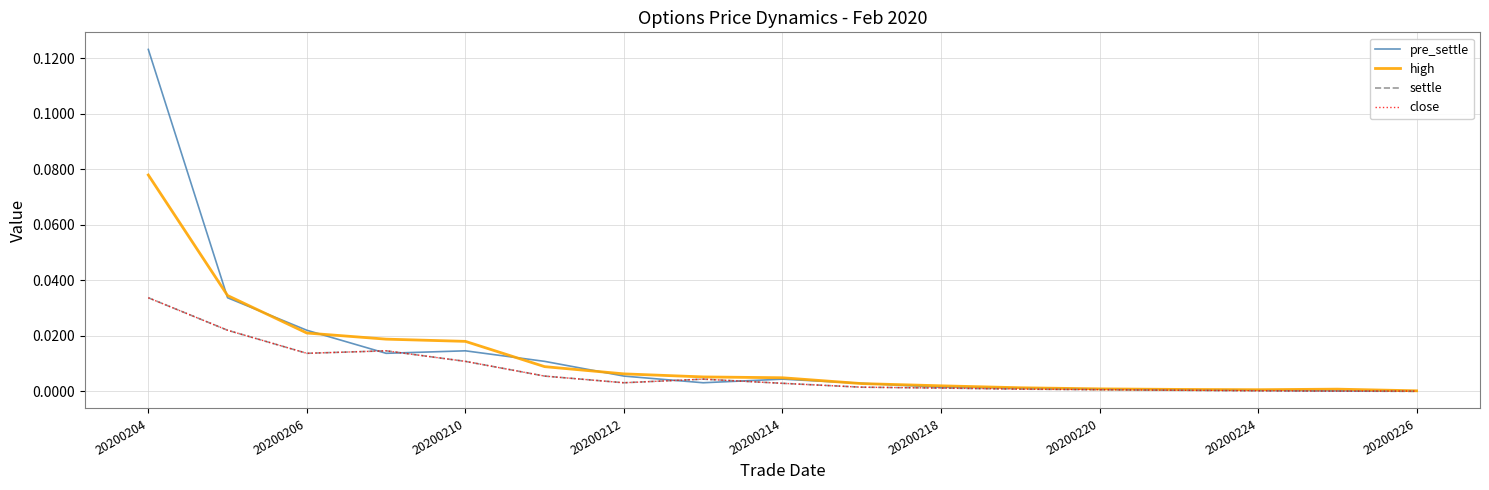

True or false: close and high intersect in this chart.

False